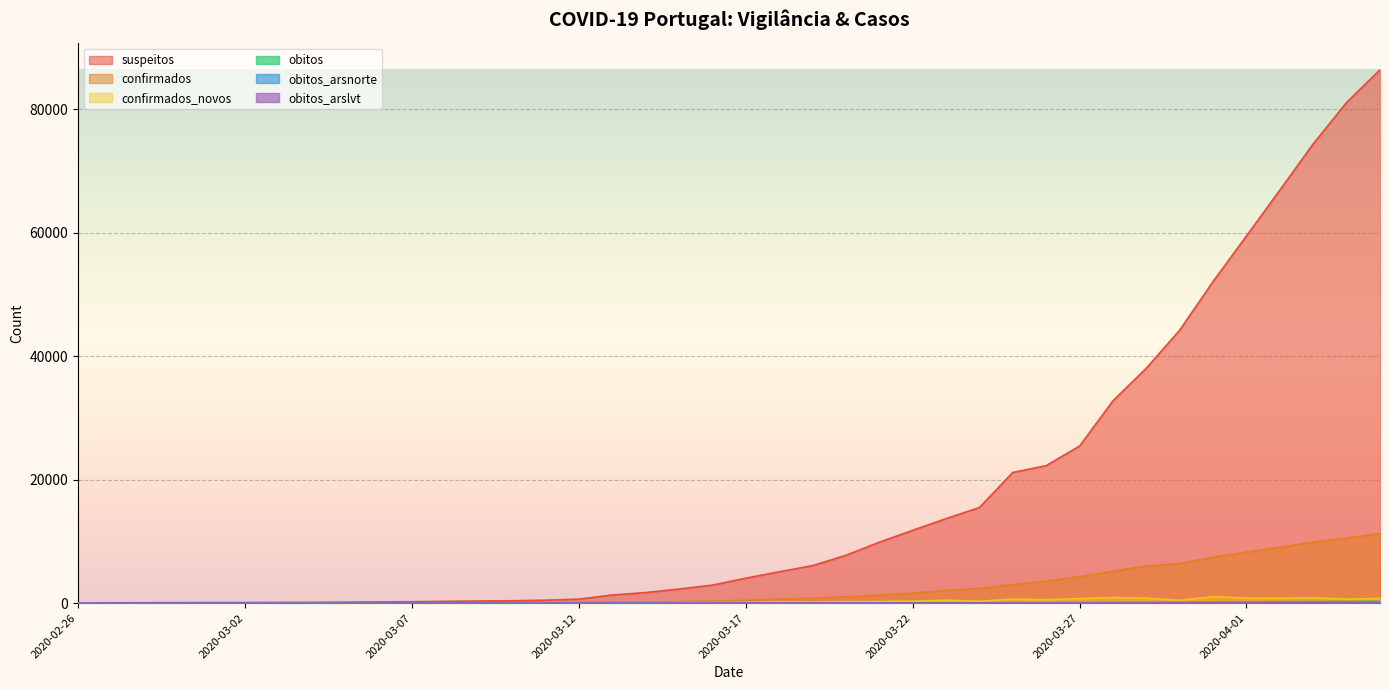

What are all the series names shown in the legend?

suspeitos, confirmados, confirmados_novos, obitos, obitos_arsnorte, obitos_arslvt